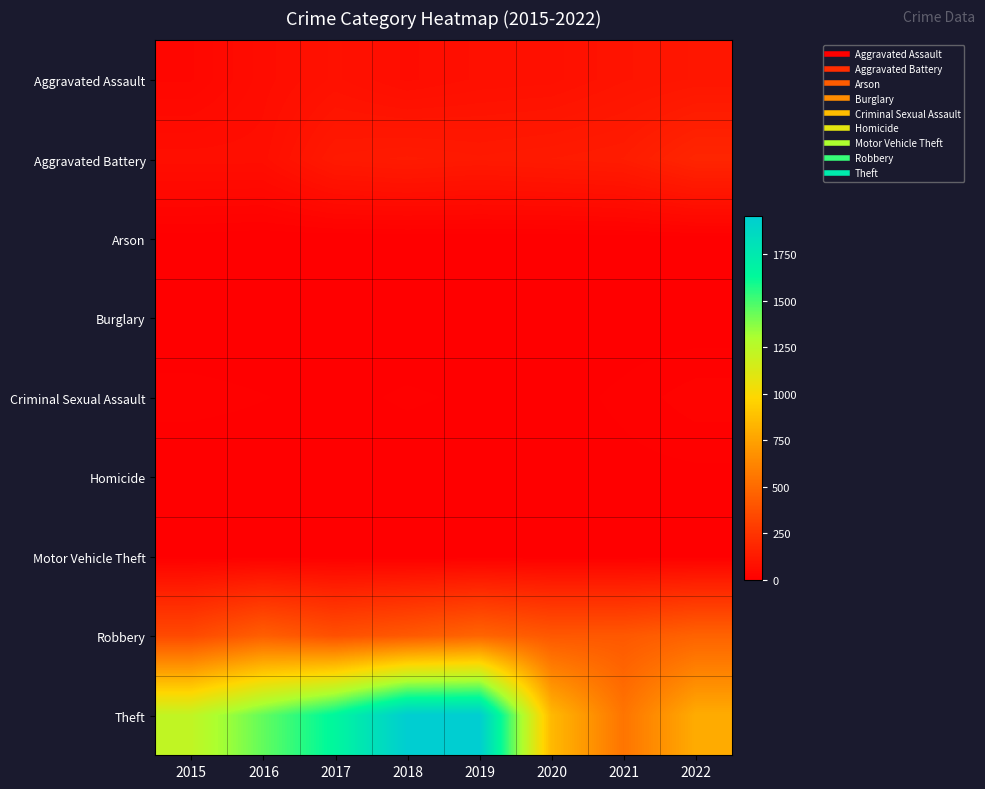

Rank the series at 2019 from lowest to highest value.

Arson, Burglary, Homicide, Motor Vehicle Theft, Criminal Sexual Assault, Aggravated Assault, Aggravated Battery, Robbery, Theft